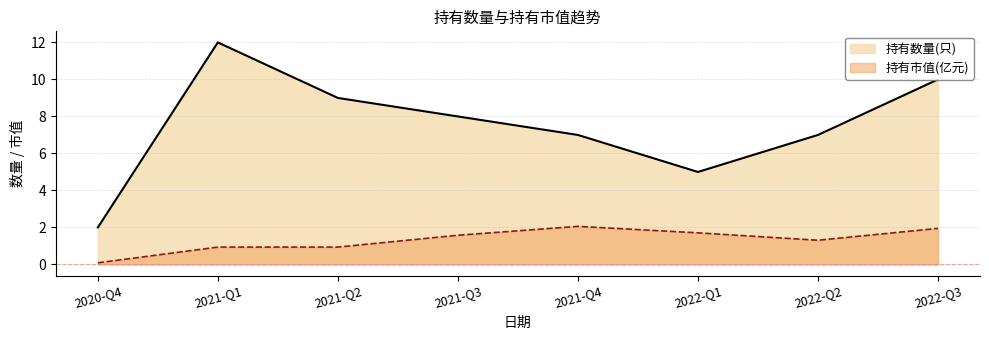

What is the value of the 持有数量(只) point at the 5th from the left?

7.0